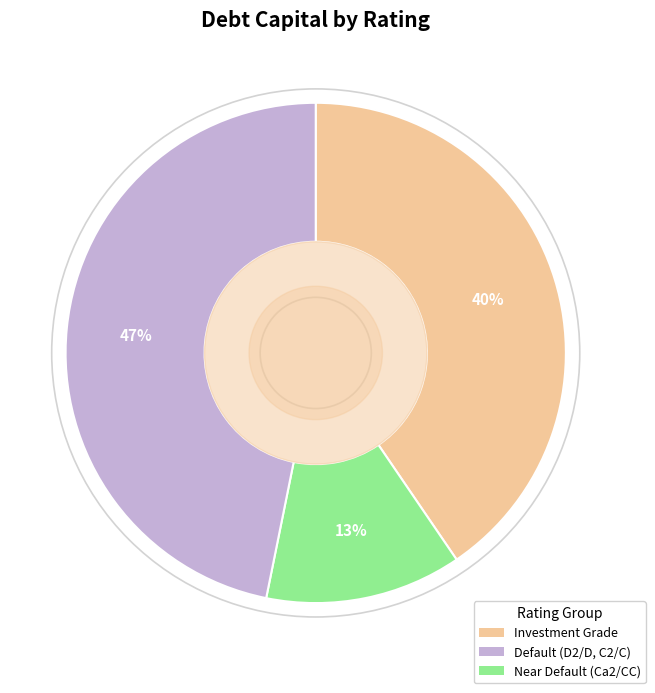

To the nearest percent, what is the average slice percentage?

33%